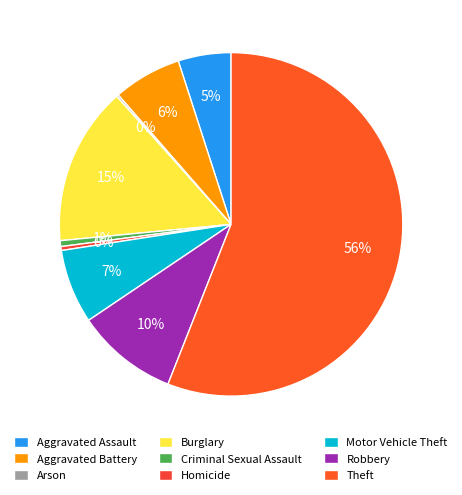

How many slices are in this pie chart?

9